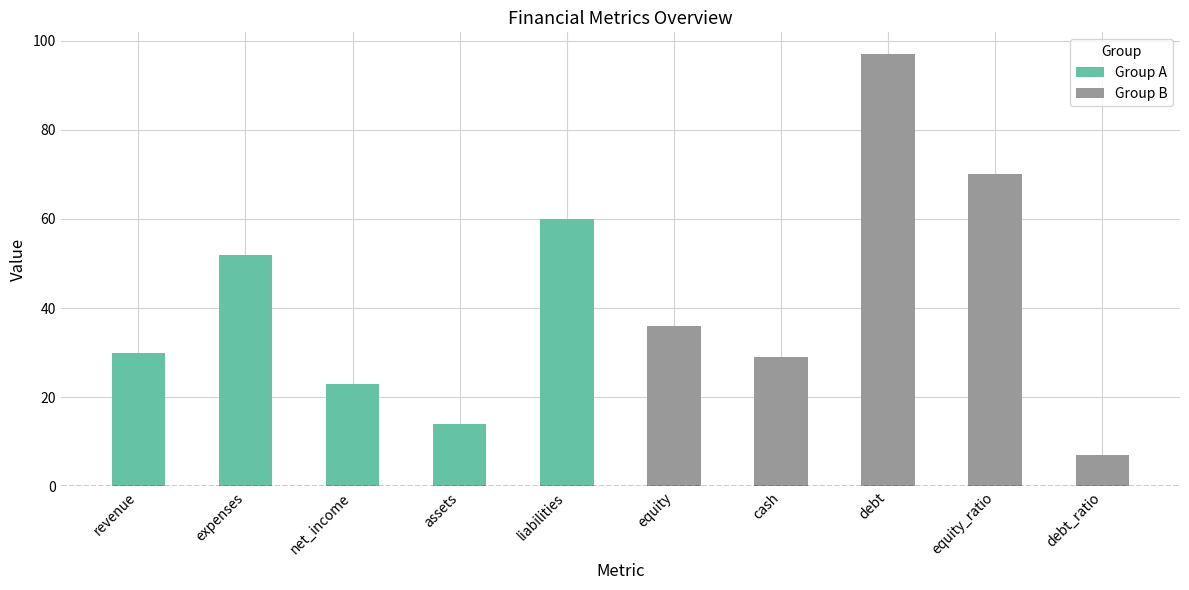

Which has a higher value, equity or liabilities?

liabilities